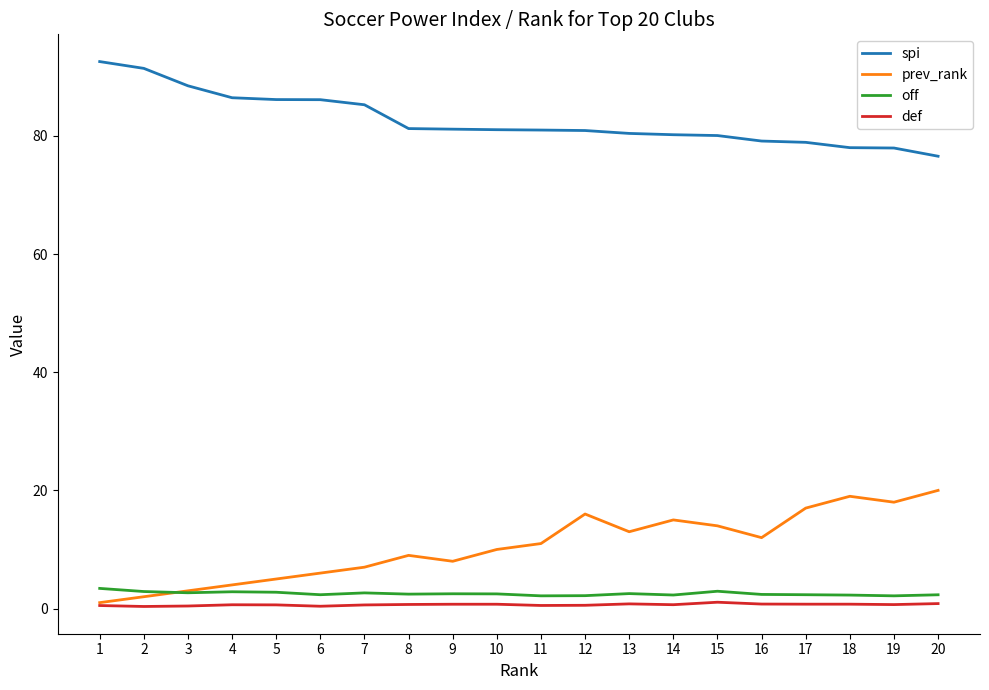

How many intersections are there between off and prev_rank?

1